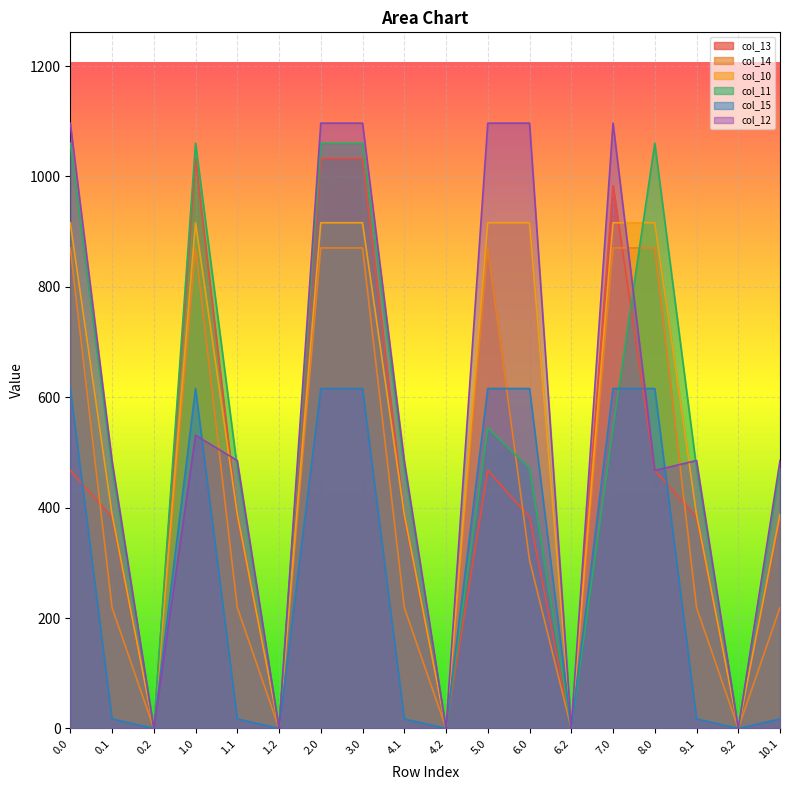

What is the difference between the second highest and minimum values in the col_15 series?

615.9